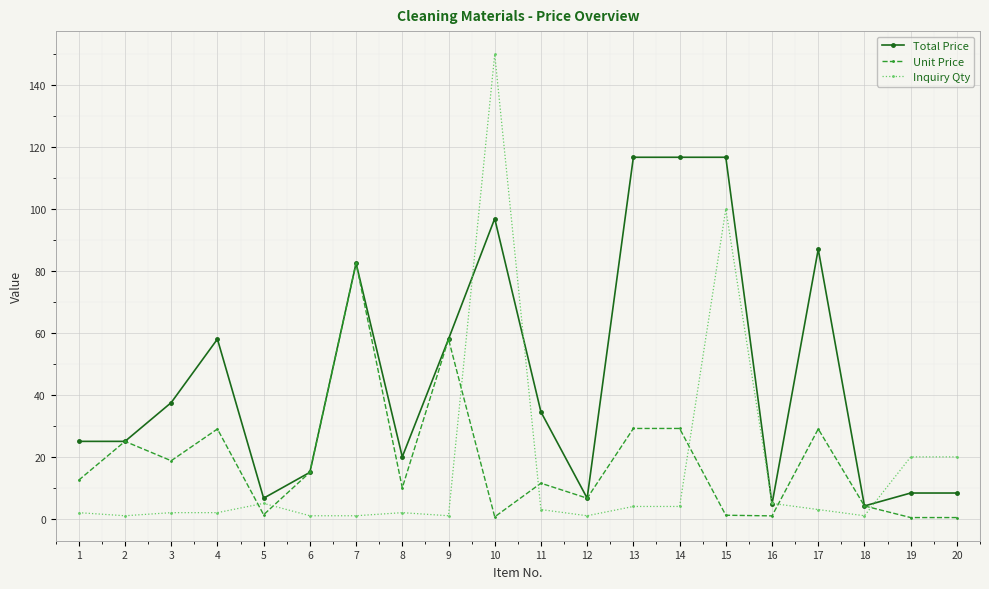

How many data points in Unit Price are above 12?

10